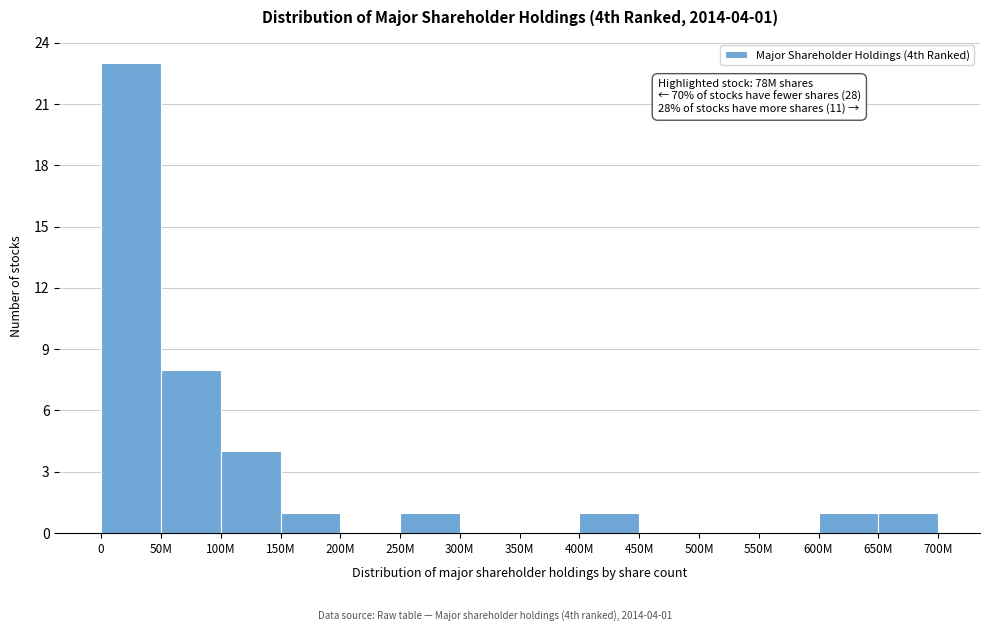

Reading right to left, what are all the values shown in this chart?

650M=1	600M=1	550M=0	500M=0	450M=0	400M=1	350M=0	300M=0	250M=1	200M=0	150M=1	100M=4	50M=8	0=23